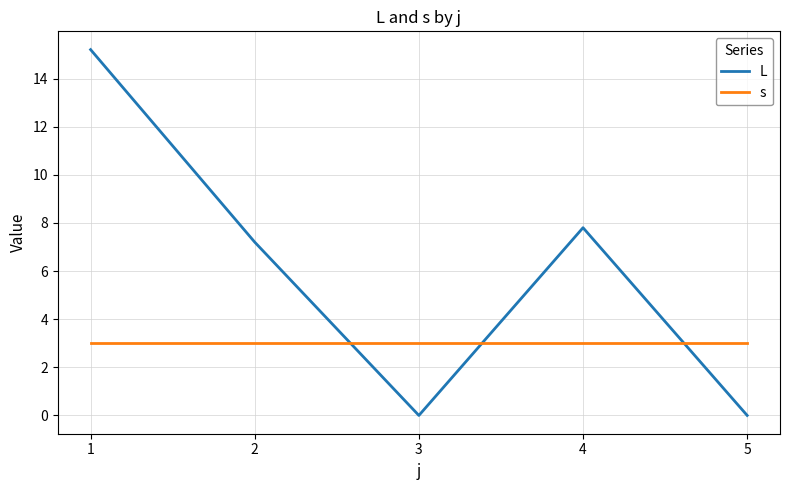

What is the difference between the highest and lowest values at 3?

3.0